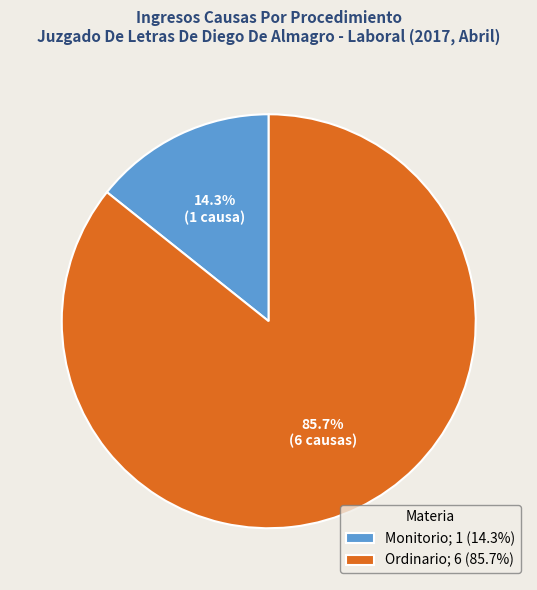

To the nearest percent, what is the average slice percentage?

50%